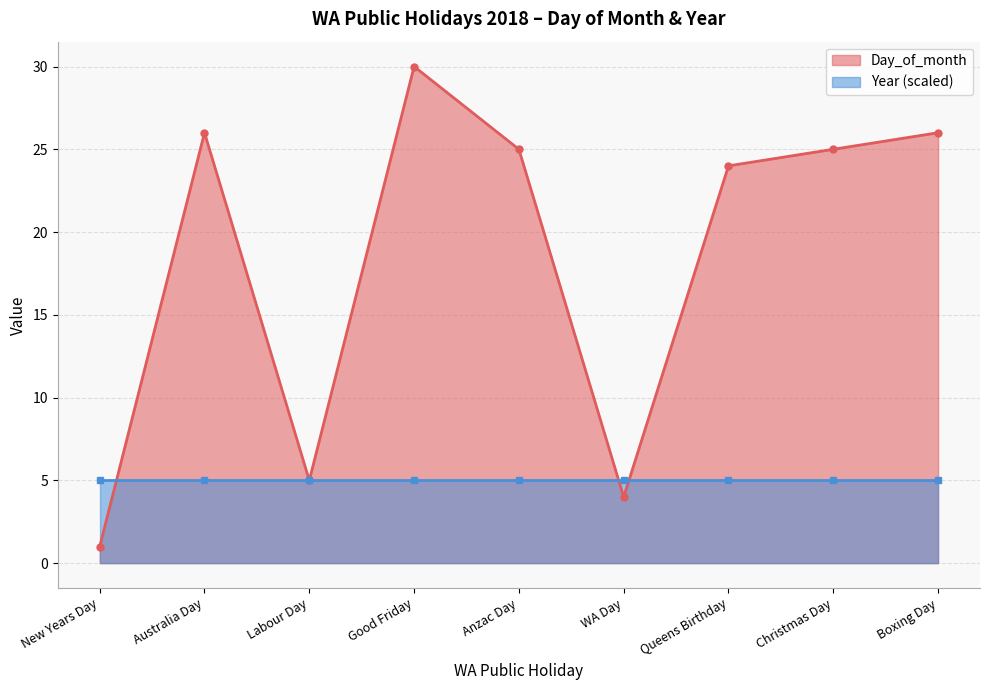

Reading right to left, what are all the values shown in this chart?

26	25	24	4	25	30	5	26	1